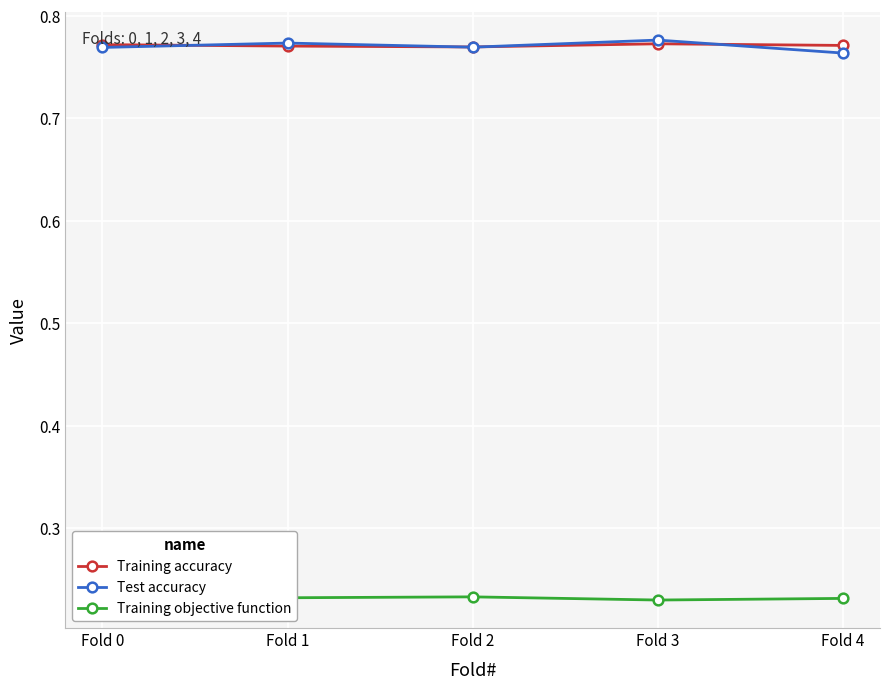

True or false: Training objective function and Test accuracy intersect in this chart.

False